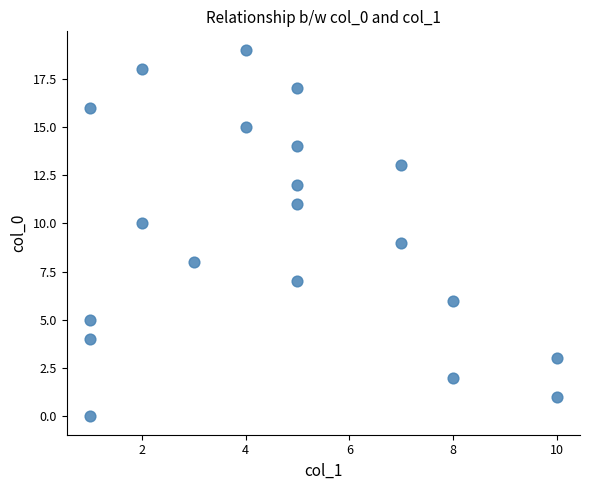

What is the range of X values (max minus min)?

9